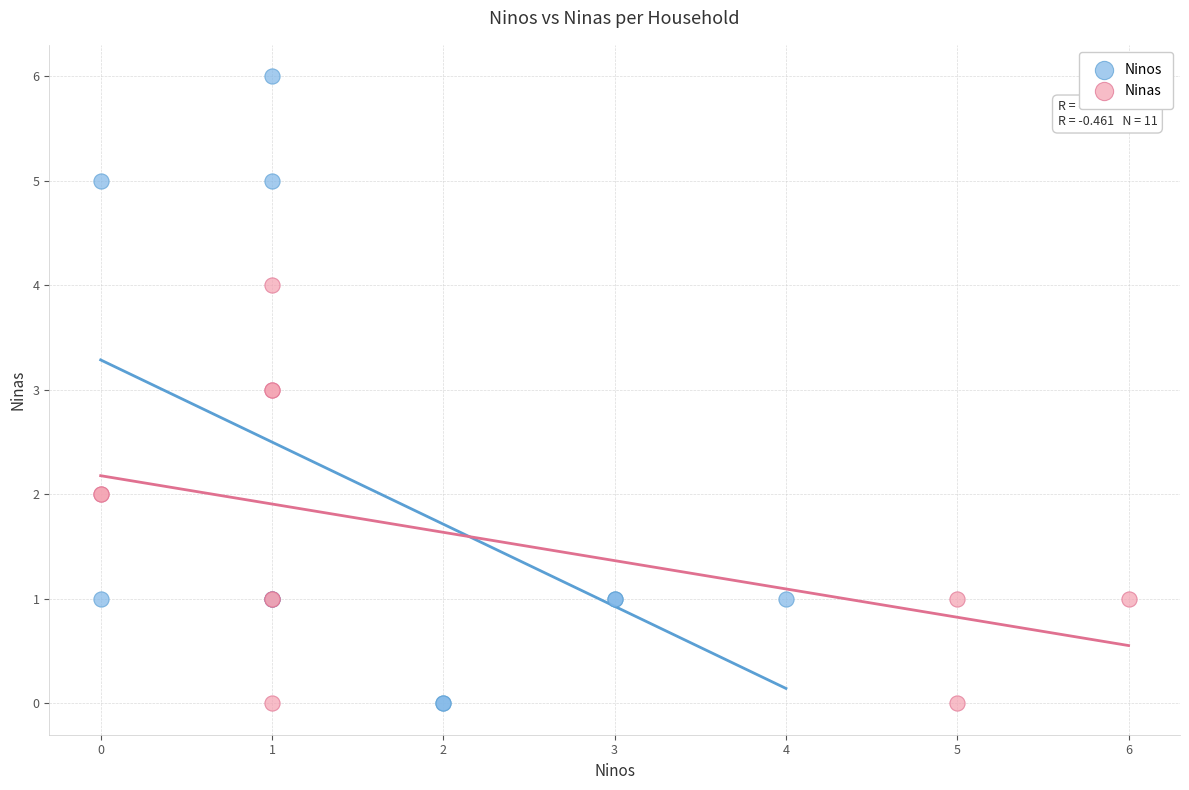

Which series has the largest Y range (max minus min)?

Ninos